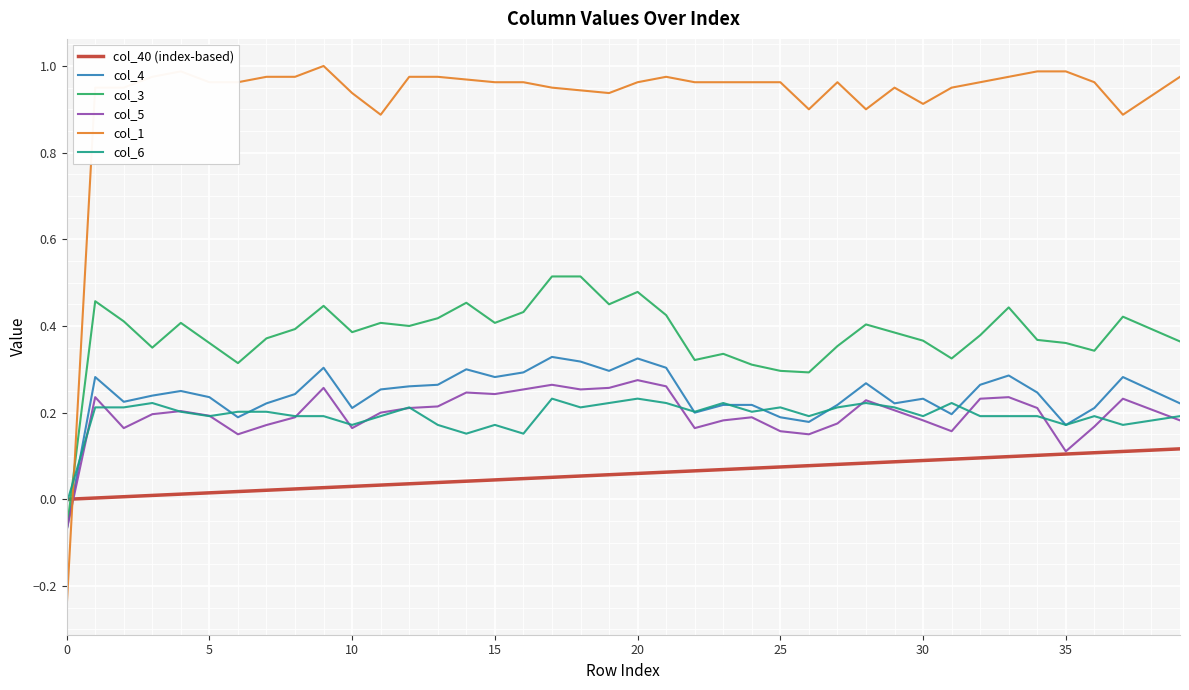

Does the chart display data point markers on the line(s)?

No